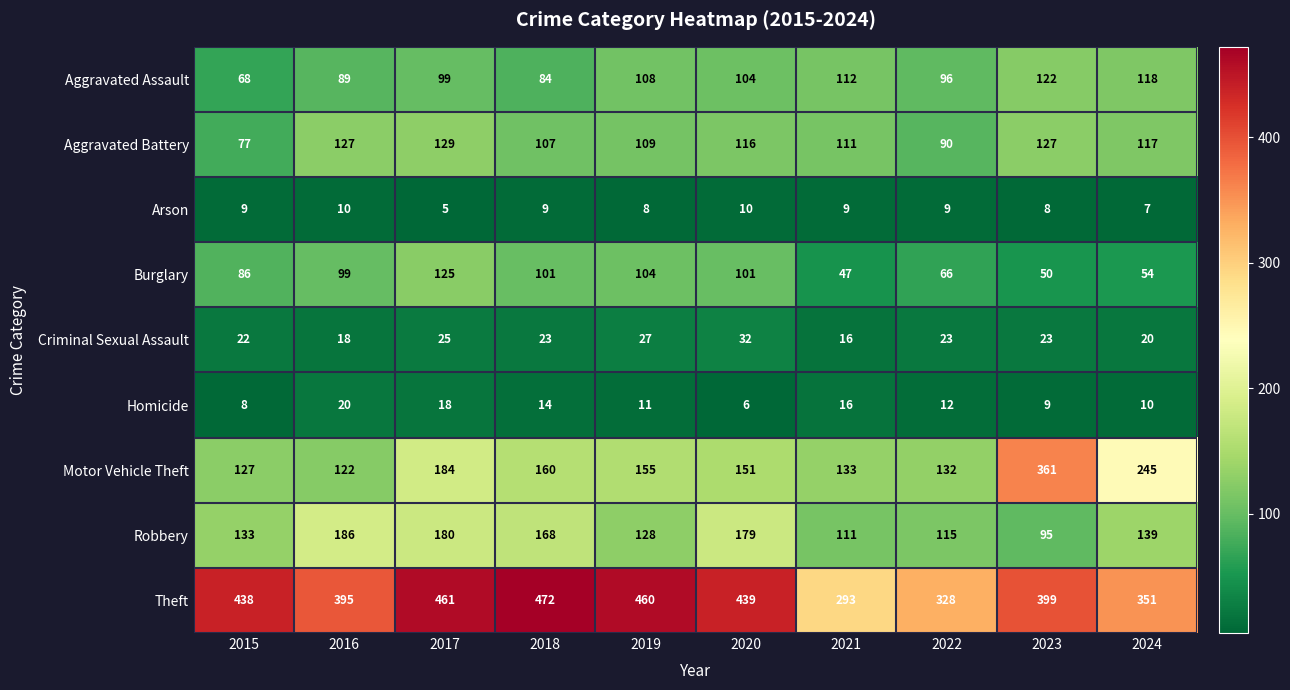

What is the sum of all Motor Vehicle Theft values?

1770